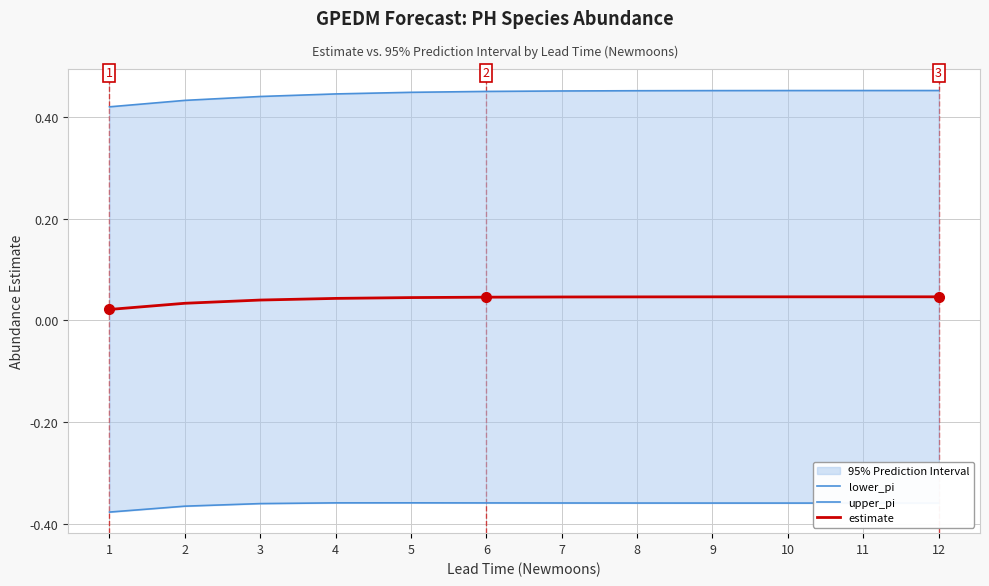

Rank the series at 7 from highest to lowest value.

upper_pi, estimate, lower_pi